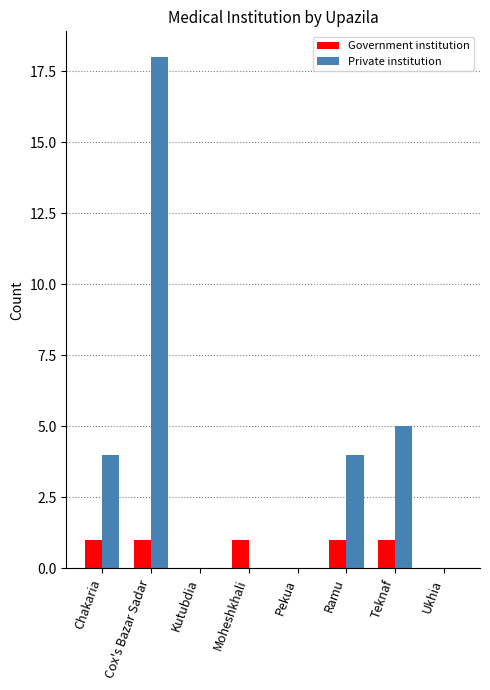

What is the sum of all Government institution values?

5